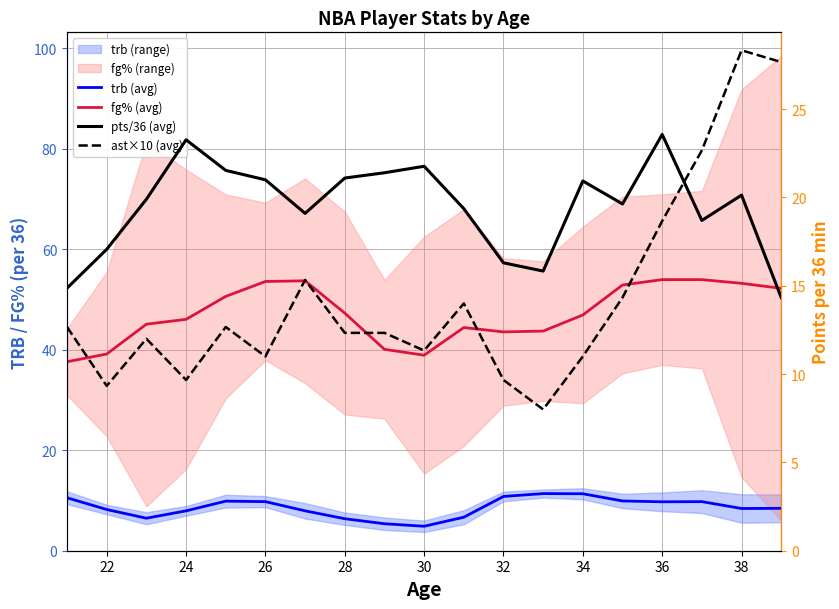

True or false: pts/36 (avg) and trb (avg) intersect in this chart.

False